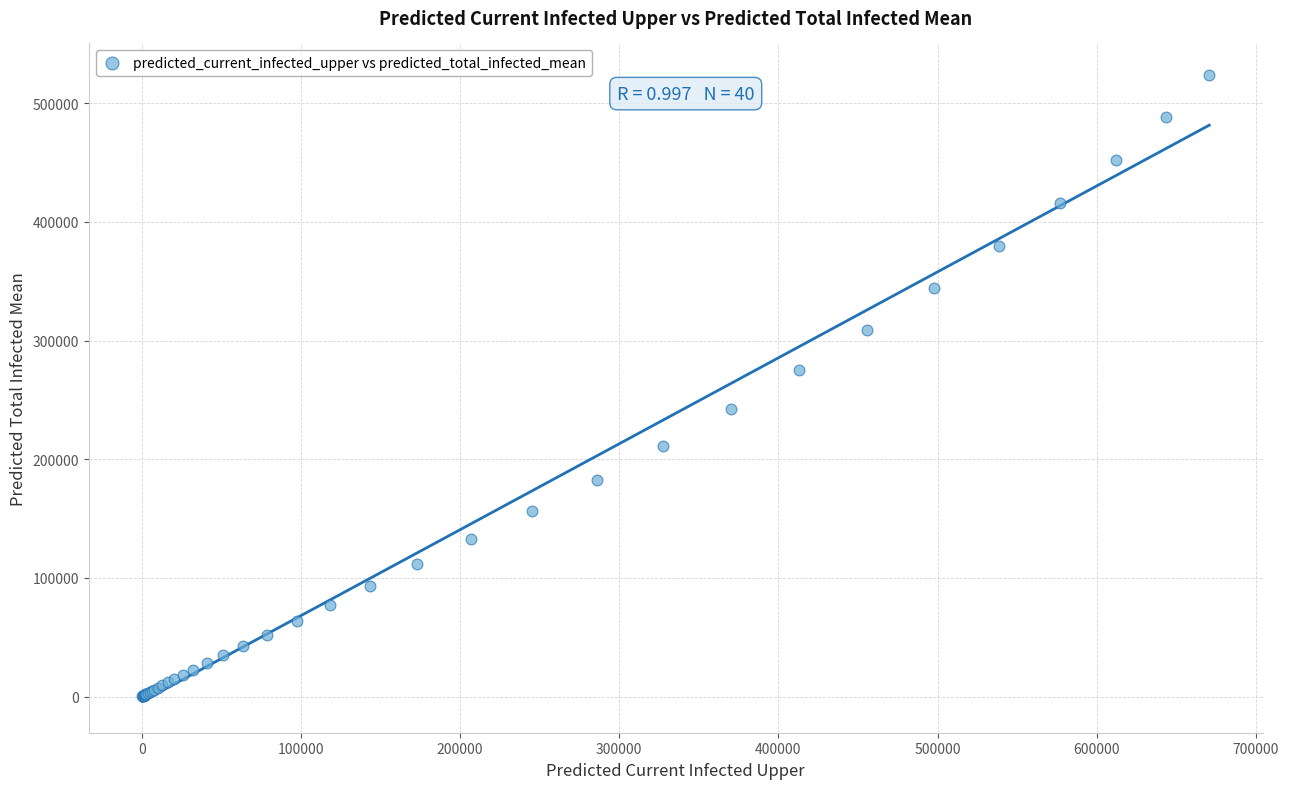

What Y value in the scatter plot is closest to 262088?

275139